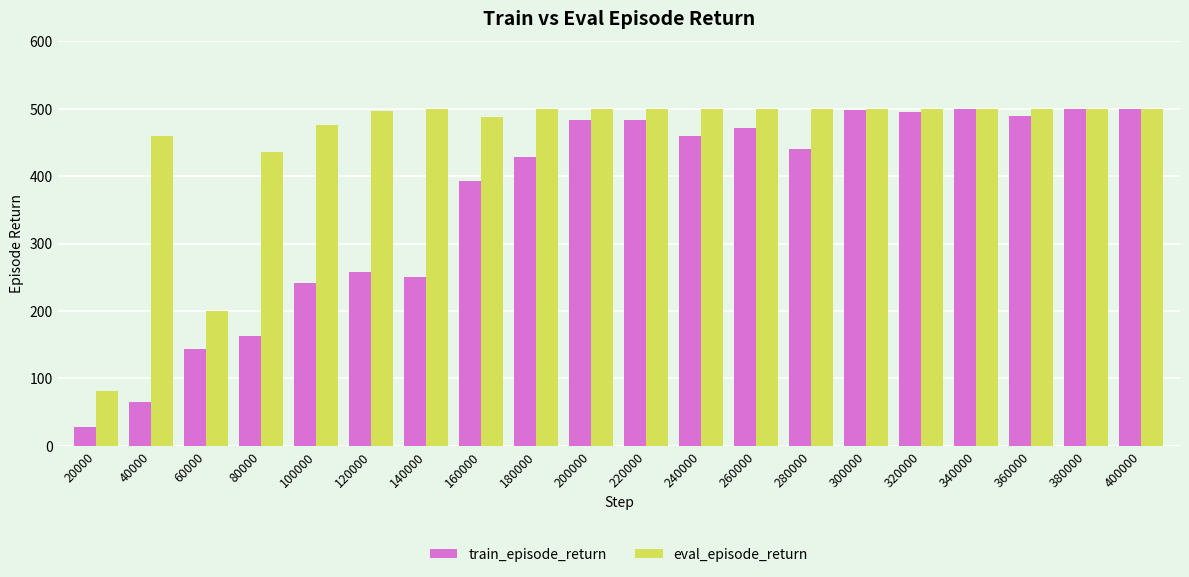

What is the sum of all train_episode_return values?

7293.3